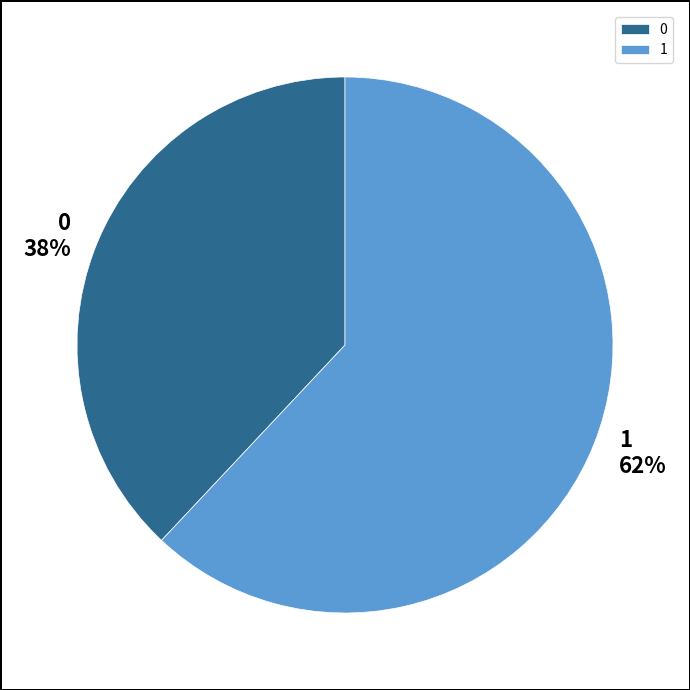

Which slice represents more than half of the pie?

1